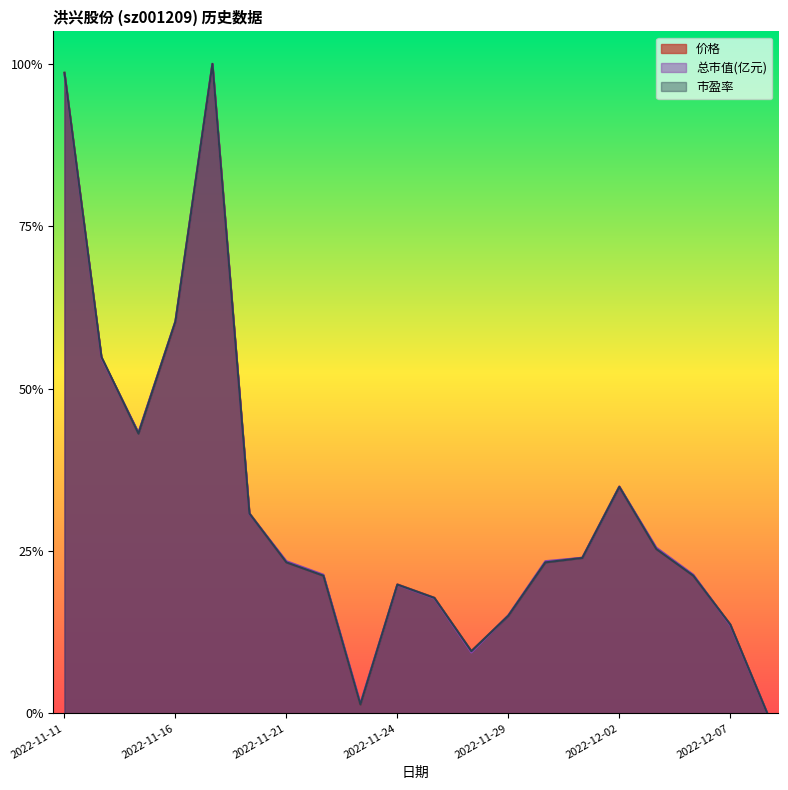

What is the difference between the 市盈率 values at 2022-11-22 and 2022-12-08?

0.2